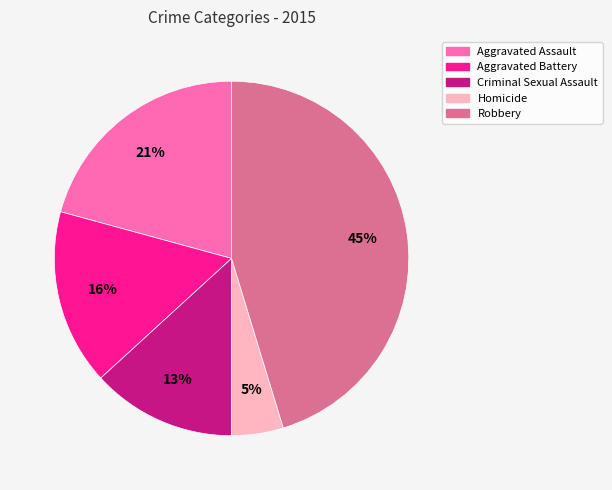

True or false: Homicide accounts for 11% of the total.

False